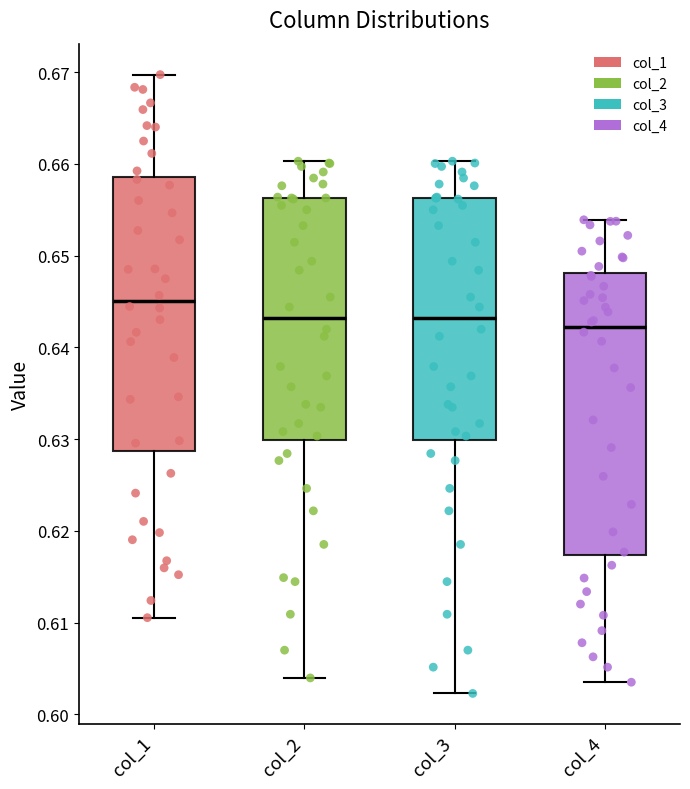

Reading left to right, transcribe this box plot: for each box, give where its median line is, the range the box spans, and where its two whiskers end, as read against the y-axis. The values are not printed on the chart, so give them approximately, as read against the axis.

col_1: median 0.645, box 0.629 to 0.659, whiskers 0.611 to 0.670
col_2: median 0.643, box 0.630 to 0.656, whiskers 0.604 to 0.660
col_3: median 0.643, box 0.630 to 0.656, whiskers 0.602 to 0.660
col_4: median 0.642, box 0.617 to 0.648, whiskers 0.604 to 0.654